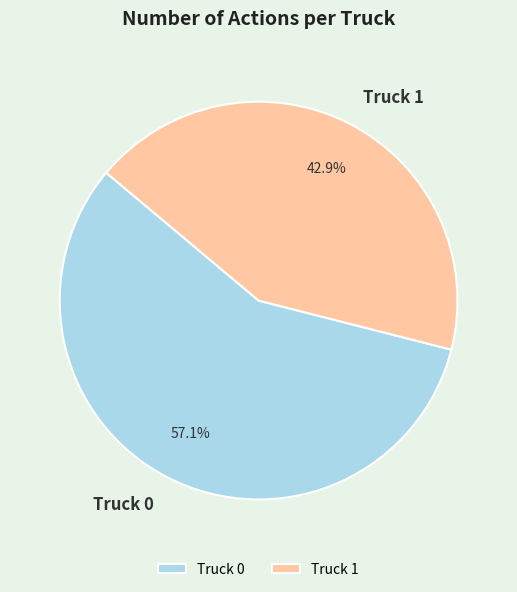

Which has a higher value, Truck 0 or Truck 1?

Truck 0